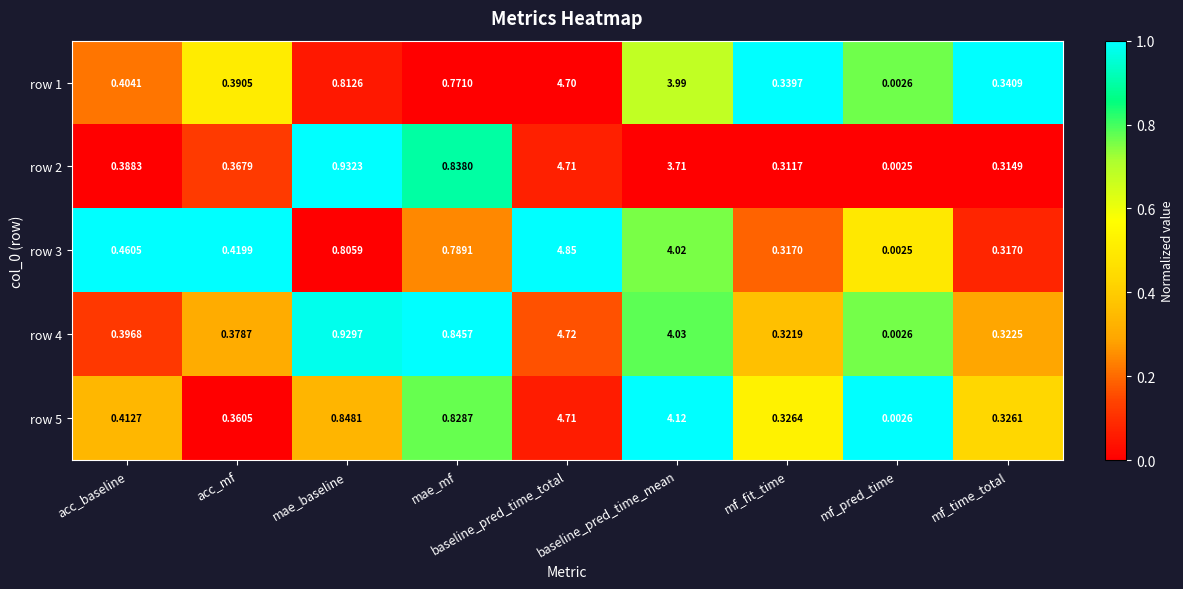

Between mae_baseline and mf_time_total, which series saw the biggest shift?

row 2